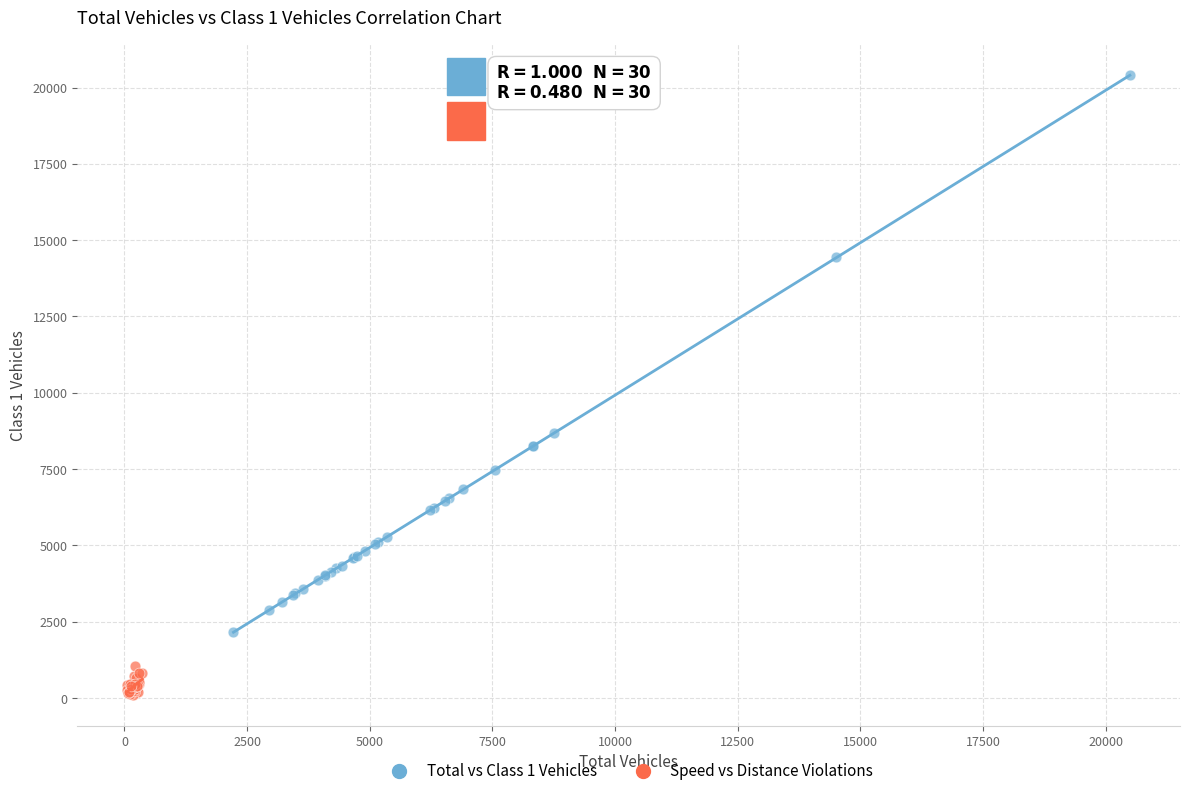

Which series has the largest Y range (max minus min)?

Total vs Class 1 Vehicles